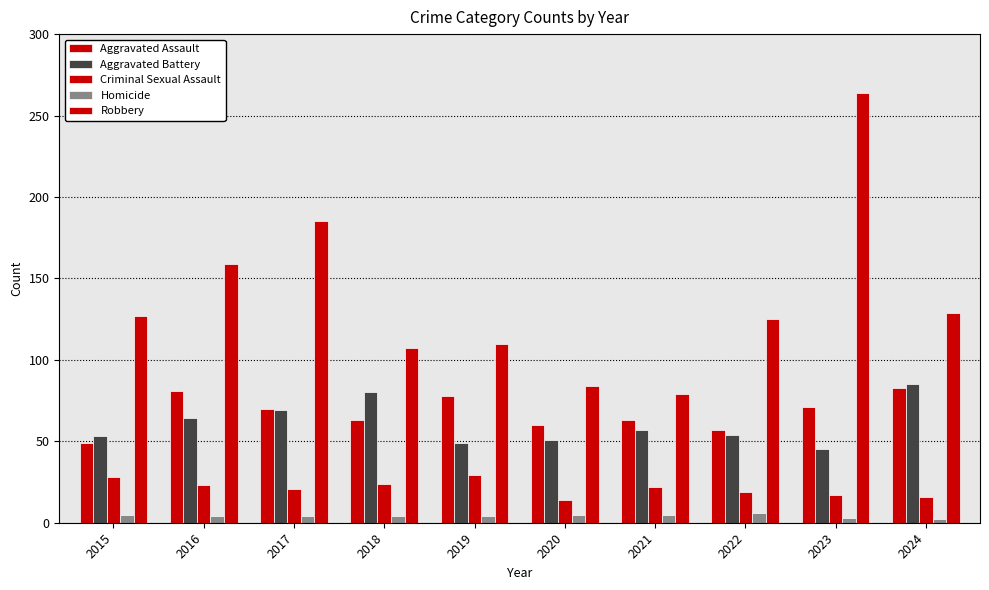

Count the number of data series in this chart.

5